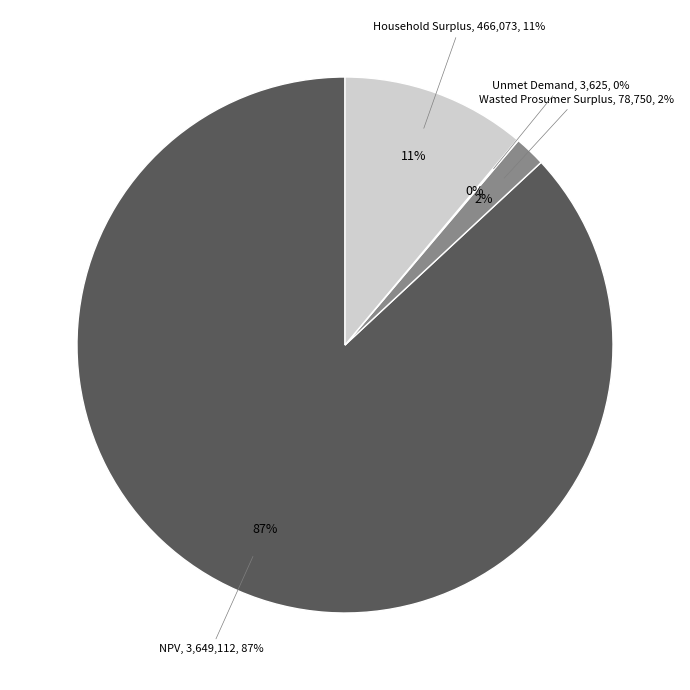

Does Household Surplus represent more than half of the total?

No